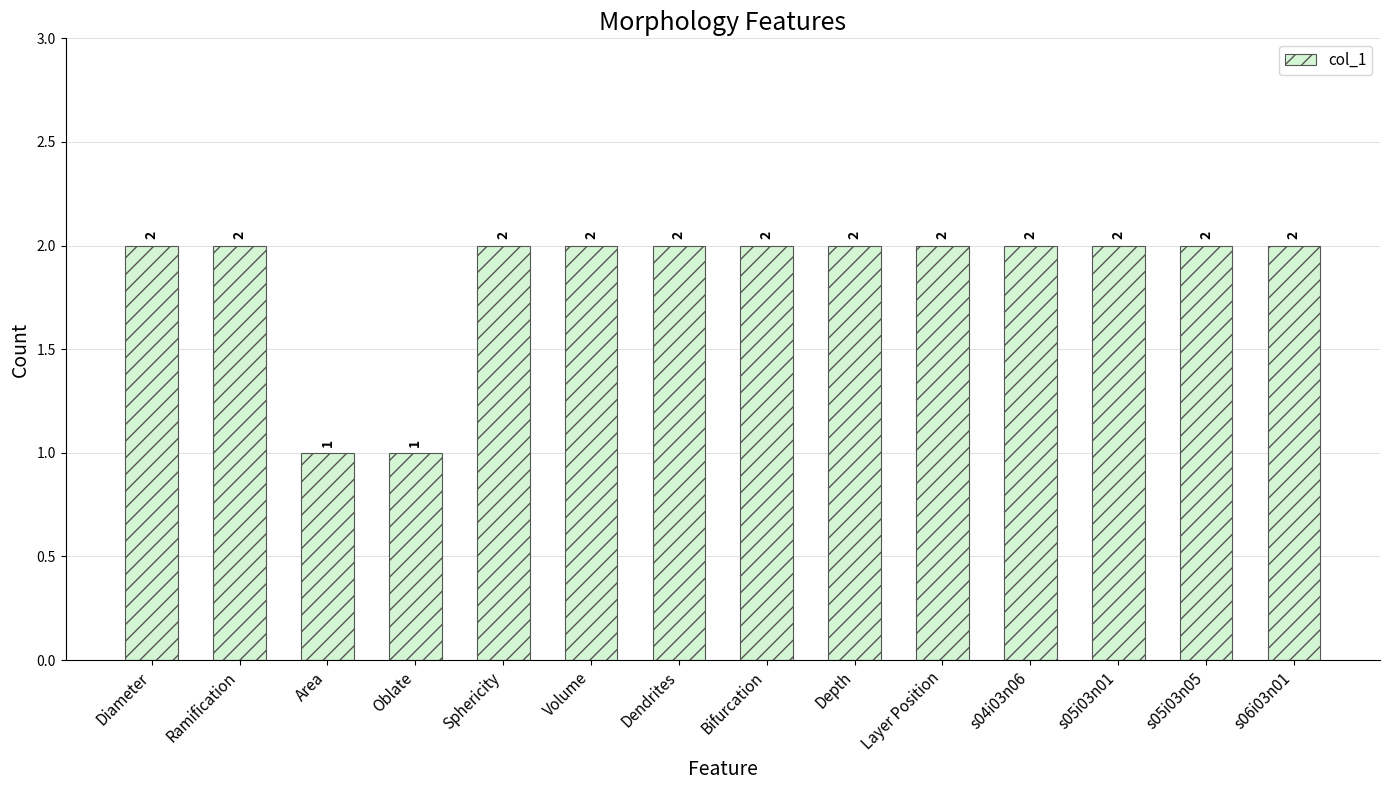

How many distinct data groups are displayed?

1